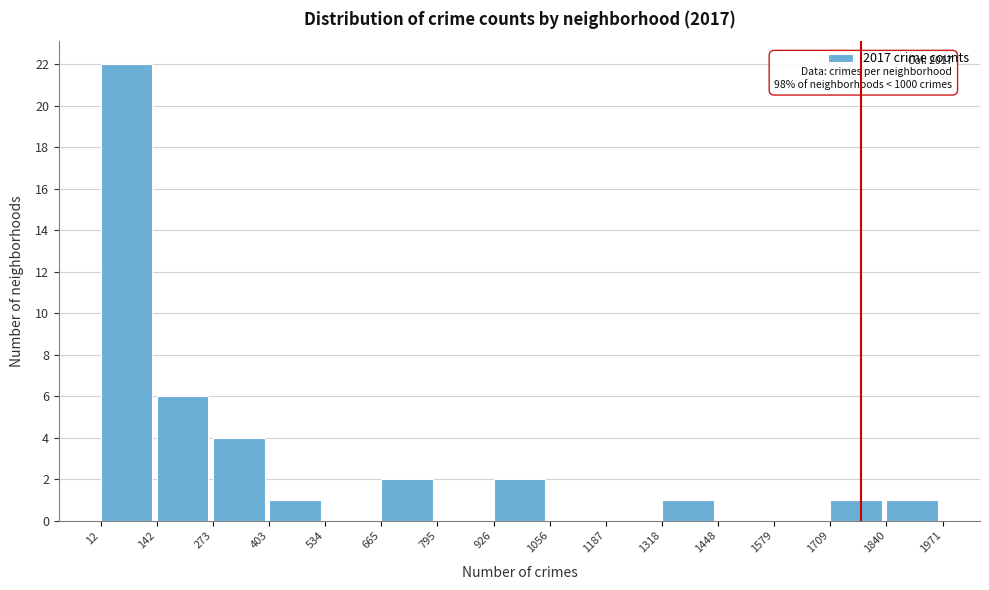

Which range on the x-axis has the tallest bar?

12 to 142